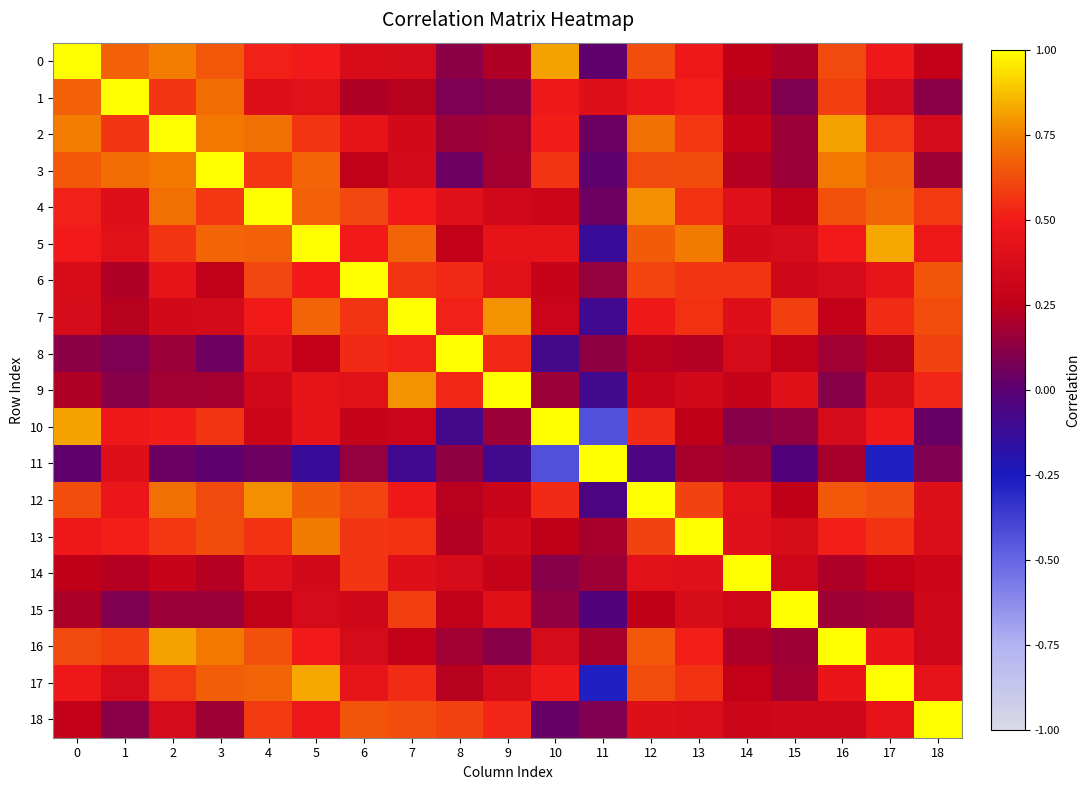

Reading left to right, list all the values displayed in this chart.

0: 0=1.0	1=0.7	2=0.7	3=0.6	4=0.5	5=0.5	6=0.4	7=0.4	8=0.1	9=0.2	10=0.8	11=0.0	12=0.6	13=0.5	14=0.3	15=0.2	16=0.6	17=0.5	18=0.3
1: 0=0.7	1=1.0	2=0.6	3=0.7	4=0.4	5=0.4	6=0.2	7=0.2	8=0.1	9=0.1	10=0.5	11=0.4	12=0.5	13=0.5	14=0.2	15=0.1	16=0.6	17=0.4	18=0.1
2: 0=0.7	1=0.6	2=1.0	3=0.7	4=0.7	5=0.6	6=0.4	7=0.3	8=0.2	9=0.2	10=0.5	11=0.0	12=0.7	13=0.6	14=0.3	15=0.2	16=0.8	17=0.6	18=0.4
3: 0=0.6	1=0.7	2=0.7	3=1.0	4=0.6	5=0.7	6=0.3	7=0.4	8=0.0	9=0.2	10=0.6	11=0.0	12=0.6	13=0.6	14=0.2	15=0.2	16=0.7	17=0.7	18=0.2
4: 0=0.5	1=0.4	2=0.7	3=0.6	4=1.0	5=0.7	6=0.6	7=0.5	8=0.4	9=0.3	10=0.3	11=0.0	12=0.8	13=0.6	14=0.4	15=0.3	16=0.6	17=0.7	18=0.6
5: 0=0.5	1=0.4	2=0.6	3=0.7	4=0.7	5=1.0	6=0.5	7=0.7	8=0.3	9=0.4	10=0.4	11=-0.1	12=0.7	13=0.7	14=0.3	15=0.4	16=0.5	17=0.8	18=0.5
6: 0=0.4	1=0.2	2=0.4	3=0.3	4=0.6	5=0.5	6=1.0	7=0.6	8=0.5	9=0.4	10=0.3	11=0.1	12=0.6	13=0.6	14=0.6	15=0.3	16=0.4	17=0.4	18=0.6
7: 0=0.4	1=0.2	2=0.3	3=0.4	4=0.5	5=0.7	6=0.6	7=1.0	8=0.5	9=0.8	10=0.3	11=-0.1	12=0.5	13=0.6	14=0.4	15=0.6	16=0.3	17=0.5	18=0.6
8: 0=0.1	1=0.1	2=0.2	3=0.0	4=0.4	5=0.3	6=0.5	7=0.5	8=1.0	9=0.5	10=-0.1	11=0.1	12=0.2	13=0.2	14=0.4	15=0.3	16=0.2	17=0.2	18=0.6
9: 0=0.2	1=0.1	2=0.2	3=0.2	4=0.3	5=0.4	6=0.4	7=0.8	8=0.5	9=1.0	10=0.2	11=-0.1	12=0.3	13=0.3	14=0.3	15=0.4	16=0.1	17=0.4	18=0.5
10: 0=0.8	1=0.5	2=0.5	3=0.6	4=0.3	5=0.4	6=0.3	7=0.3	8=-0.1	9=0.2	10=1.0	11=-0.4	12=0.5	13=0.3	14=0.1	15=0.1	16=0.4	17=0.5	18=0.0
11: 0=0.0	1=0.4	2=0.0	3=0.0	4=0.0	5=-0.1	6=0.1	7=-0.1	8=0.1	9=-0.1	10=-0.4	11=1.0	12=-0.0	13=0.2	14=0.2	15=-0.0	16=0.2	17=-0.3	18=0.1
12: 0=0.6	1=0.5	2=0.7	3=0.6	4=0.8	5=0.7	6=0.6	7=0.5	8=0.2	9=0.3	10=0.5	11=-0.0	12=1.0	13=0.6	14=0.4	15=0.3	16=0.7	17=0.6	18=0.4
13: 0=0.5	1=0.5	2=0.6	3=0.6	4=0.6	5=0.7	6=0.6	7=0.6	8=0.2	9=0.3	10=0.3	11=0.2	12=0.6	13=1.0	14=0.4	15=0.4	16=0.5	17=0.6	18=0.4
14: 0=0.3	1=0.2	2=0.3	3=0.2	4=0.4	5=0.3	6=0.6	7=0.4	8=0.4	9=0.3	10=0.1	11=0.2	12=0.4	13=0.4	14=1.0	15=0.3	16=0.2	17=0.3	18=0.3
15: 0=0.2	1=0.1	2=0.2	3=0.2	4=0.3	5=0.4	6=0.3	7=0.6	8=0.3	9=0.4	10=0.1	11=-0.0	12=0.3	13=0.4	14=0.3	15=1.0	16=0.2	17=0.2	18=0.3
16: 0=0.6	1=0.6	2=0.8	3=0.7	4=0.6	5=0.5	6=0.4	7=0.3	8=0.2	9=0.1	10=0.4	11=0.2	12=0.7	13=0.5	14=0.2	15=0.2	16=1.0	17=0.5	18=0.3
17: 0=0.5	1=0.4	2=0.6	3=0.7	4=0.7	5=0.8	6=0.4	7=0.5	8=0.2	9=0.4	10=0.5	11=-0.3	12=0.6	13=0.6	14=0.3	15=0.2	16=0.5	17=1.0	18=0.4
18: 0=0.3	1=0.1	2=0.4	3=0.2	4=0.6	5=0.5	6=0.6	7=0.6	8=0.6	9=0.5	10=0.0	11=0.1	12=0.4	13=0.4	14=0.3	15=0.3	16=0.3	17=0.4	18=1.0